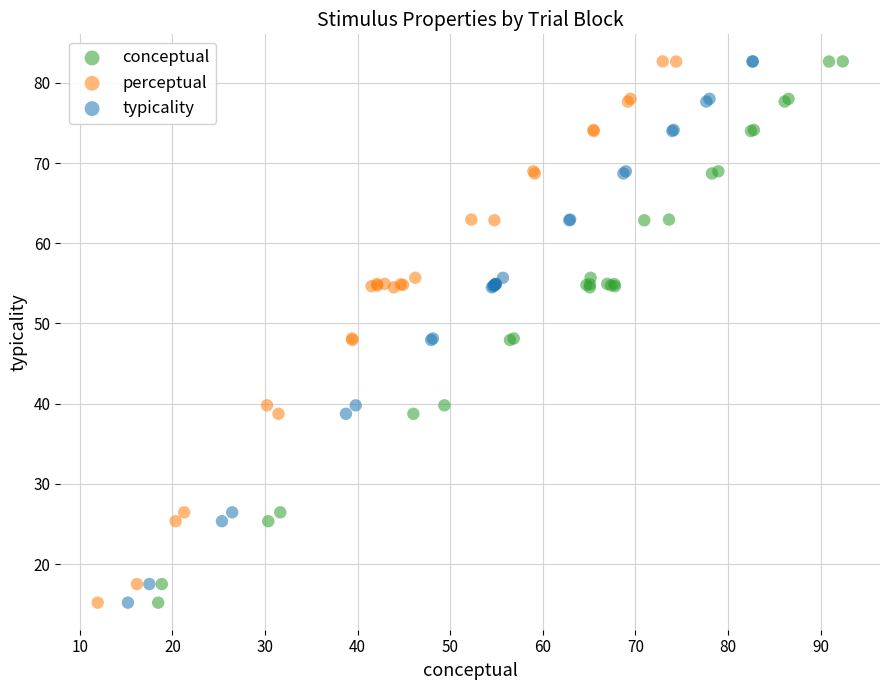

What are all the series names shown in the legend?

conceptual, perceptual, typicality